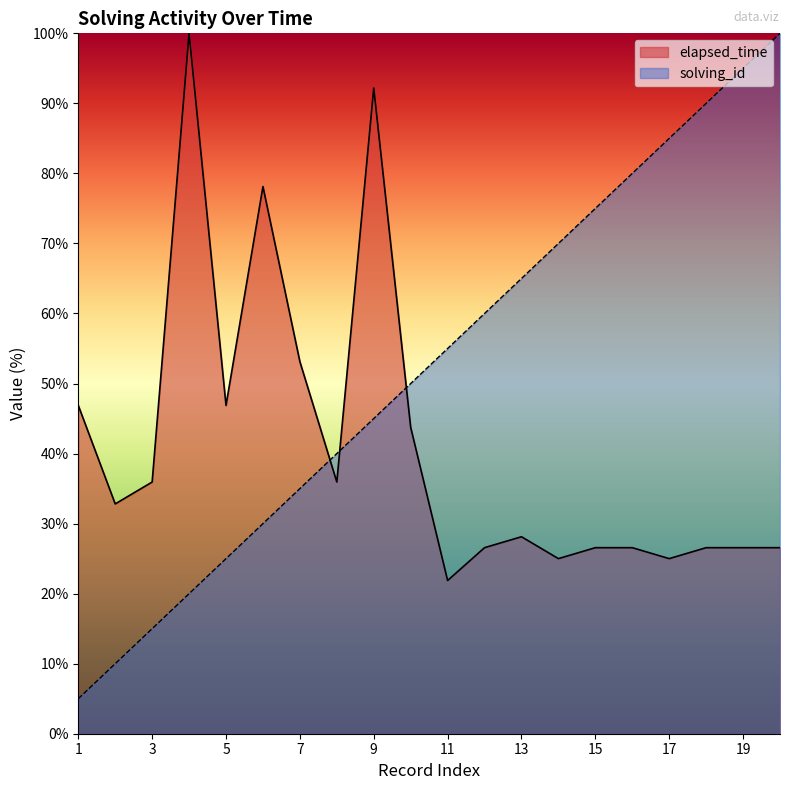

What is the sum of all elapsed_time values?

825.0